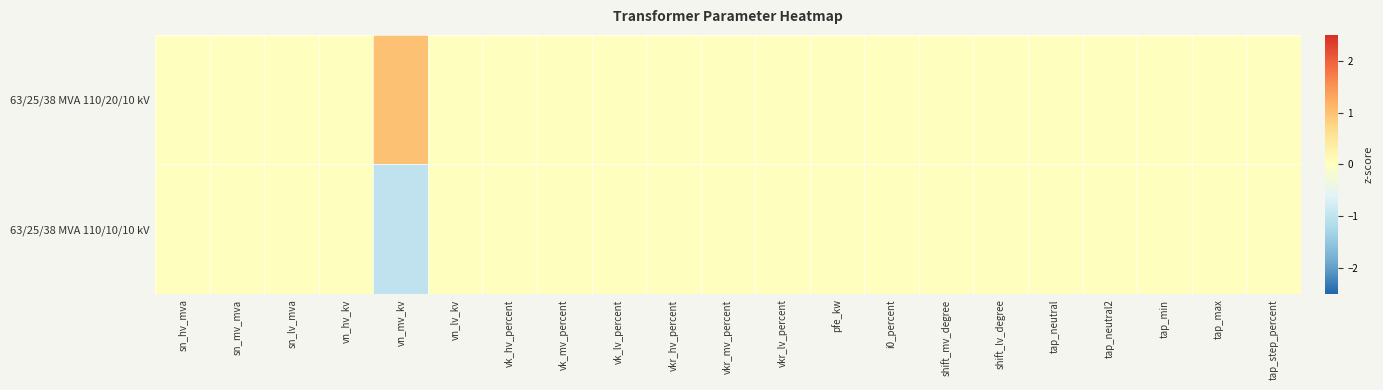

Reading left to right, what are all the values shown in this chart?

63/25/38 MVA 110/20/10 kV: sn_hv_mva=0	sn_mv_mva=0	sn_lv_mva=0	vn_hv_kv=0	vn_mv_kv=1	vn_lv_kv=0	vk_hv_percent=0	vk_mv_percent=0	vk_lv_percent=0	vkr_hv_percent=0	vkr_mv_percent=0	vkr_lv_percent=0	pfe_kw=0	i0_percent=0	shift_mv_degree=0	shift_lv_degree=0	tap_neutral=0	tap_neutral2=0	tap_min=0	tap_max=0	tap_step_percent=0
63/25/38 MVA 110/10/10 kV: sn_hv_mva=0	sn_mv_mva=0	sn_lv_mva=0	vn_hv_kv=0	vn_mv_kv=-1	vn_lv_kv=0	vk_hv_percent=0	vk_mv_percent=0	vk_lv_percent=0	vkr_hv_percent=0	vkr_mv_percent=0	vkr_lv_percent=0	pfe_kw=0	i0_percent=0	shift_mv_degree=0	shift_lv_degree=0	tap_neutral=0	tap_neutral2=0	tap_min=0	tap_max=0	tap_step_percent=0